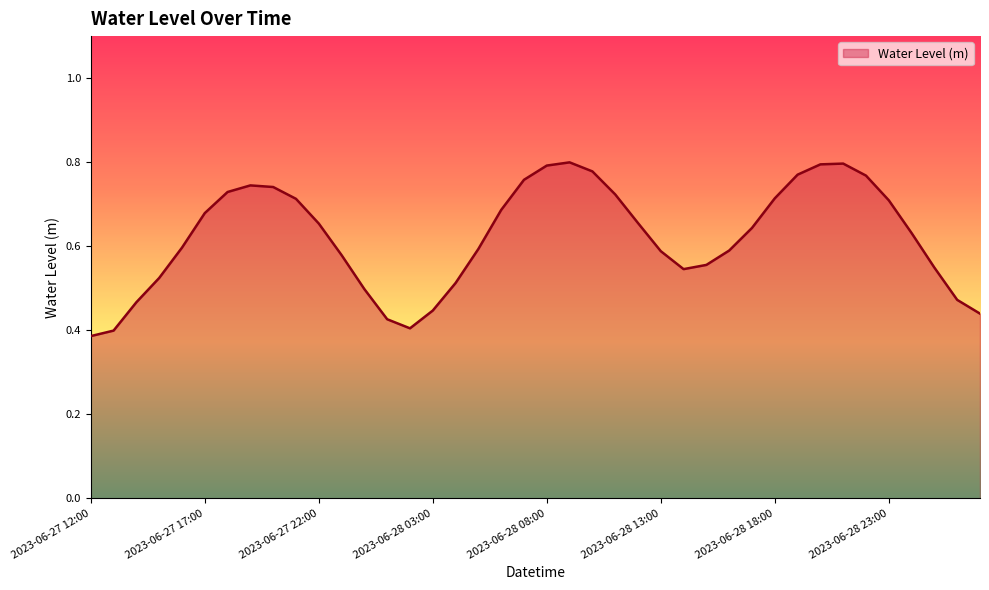

How many lines are shown in the chart?

1